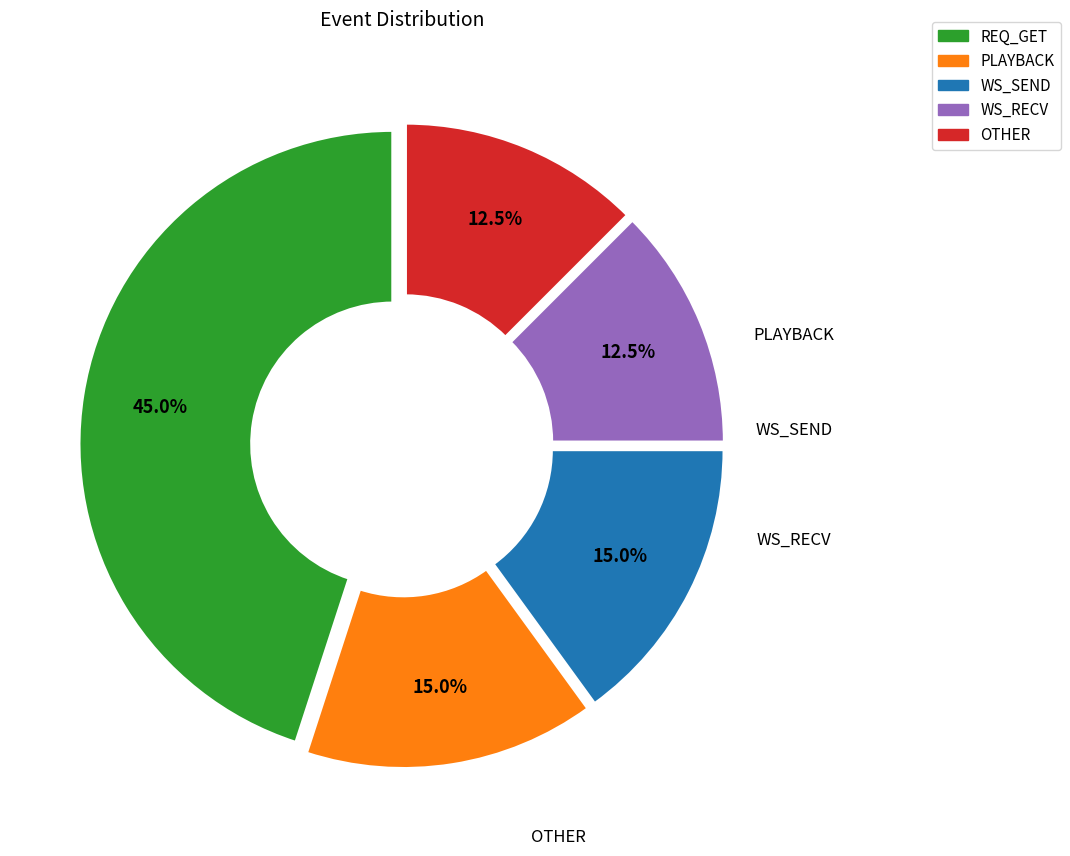

Is there a majority slice in this chart?

No